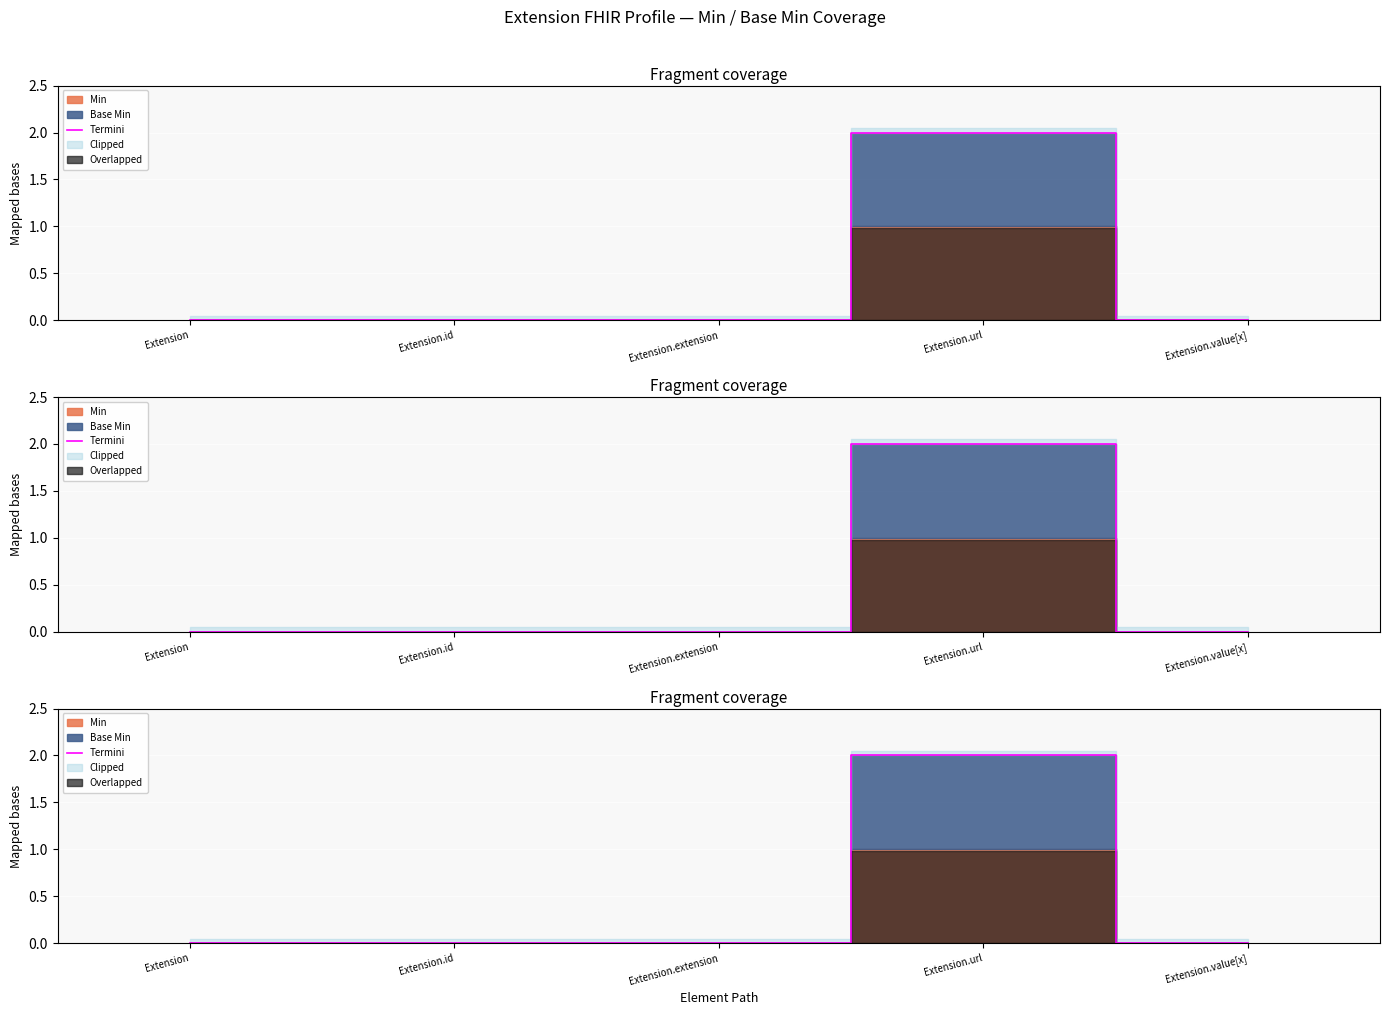

Rank the categories by value from highest to lowest.

Extension.url, Extension, Extension.id, Extension.extension, Extension.value[x]